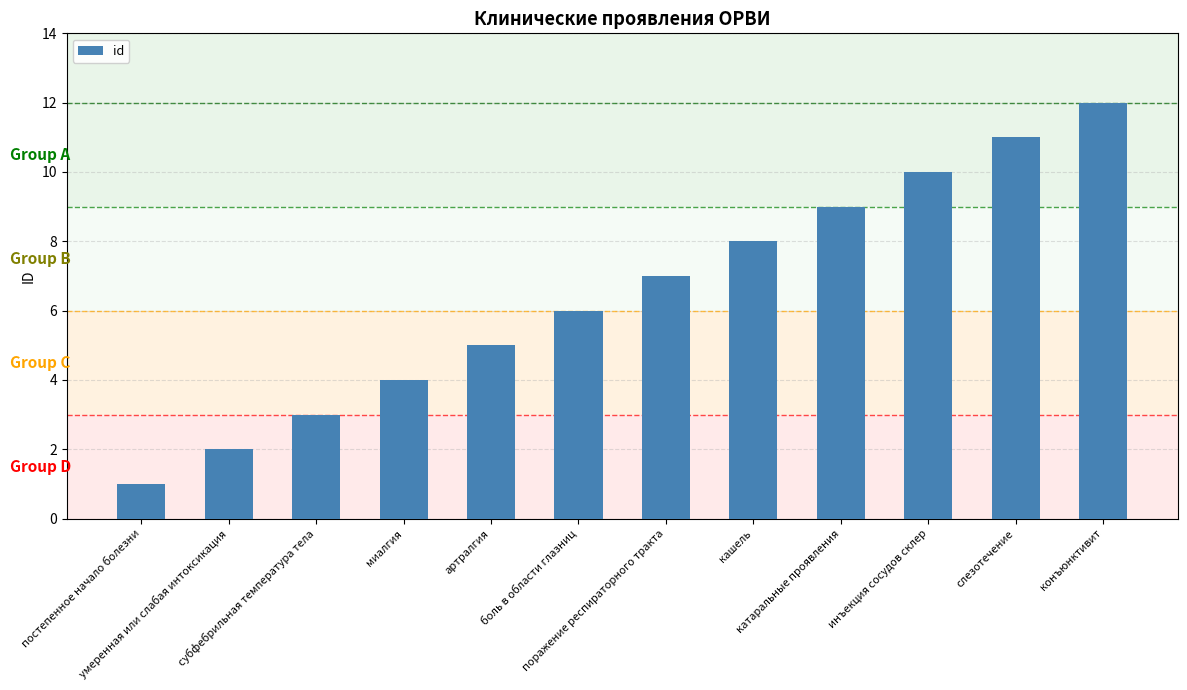

Are the bars grouped side by side (vs. stacked)?

No